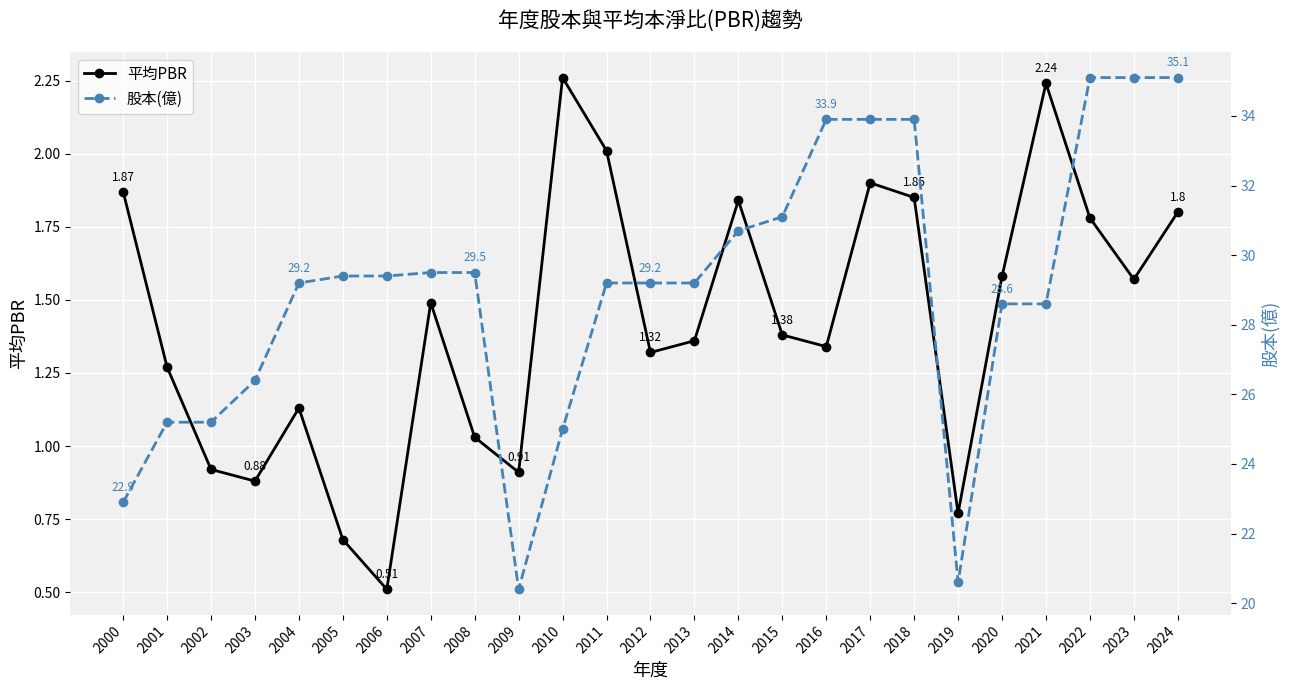

At which category is the sum across all series the highest?

2024